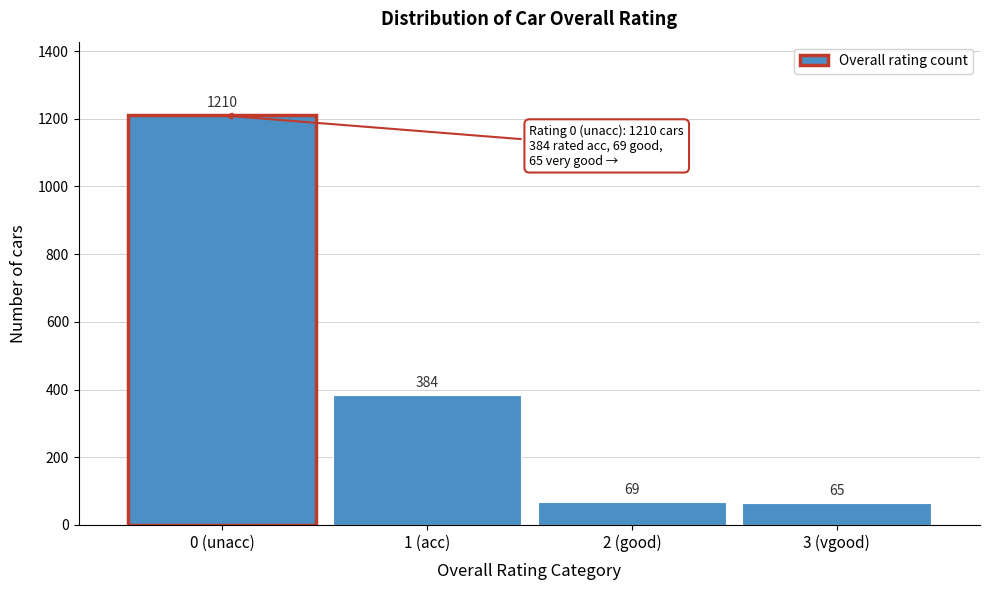

Reading left to right, list all the values displayed in this chart.

1210	384	69	65